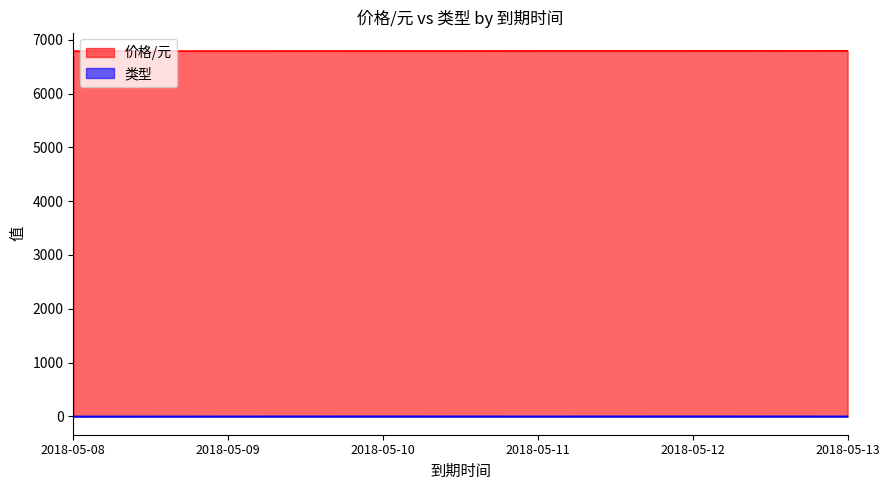

What is the total value across all series at 2018-05-09?

6790